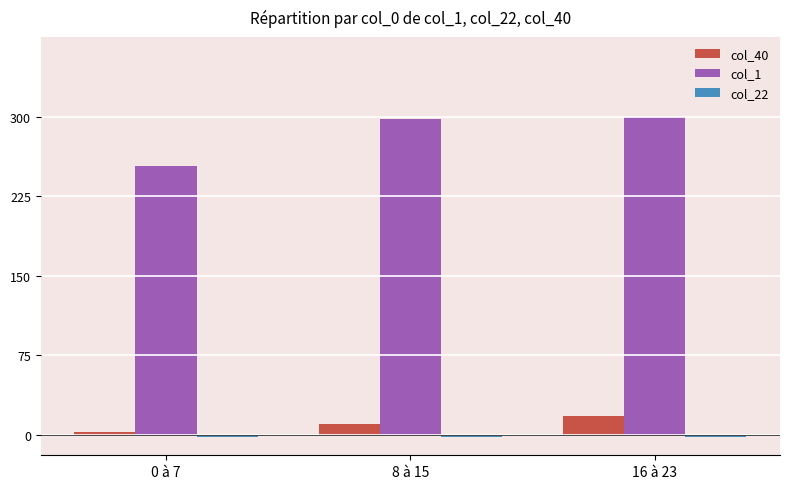

Does the chart contain any negative values?

Yes